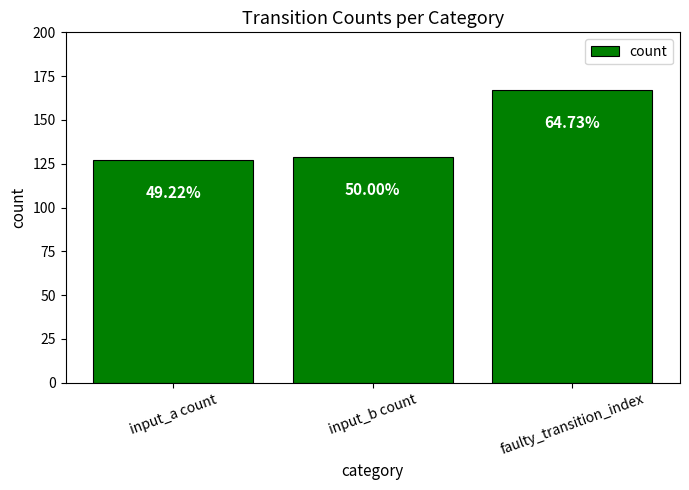

What is the label of the 3rd bar from the left?

faulty_transition_index